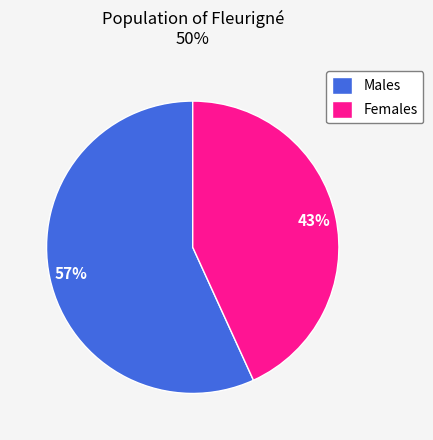

Count the number of slices in the pie.

2